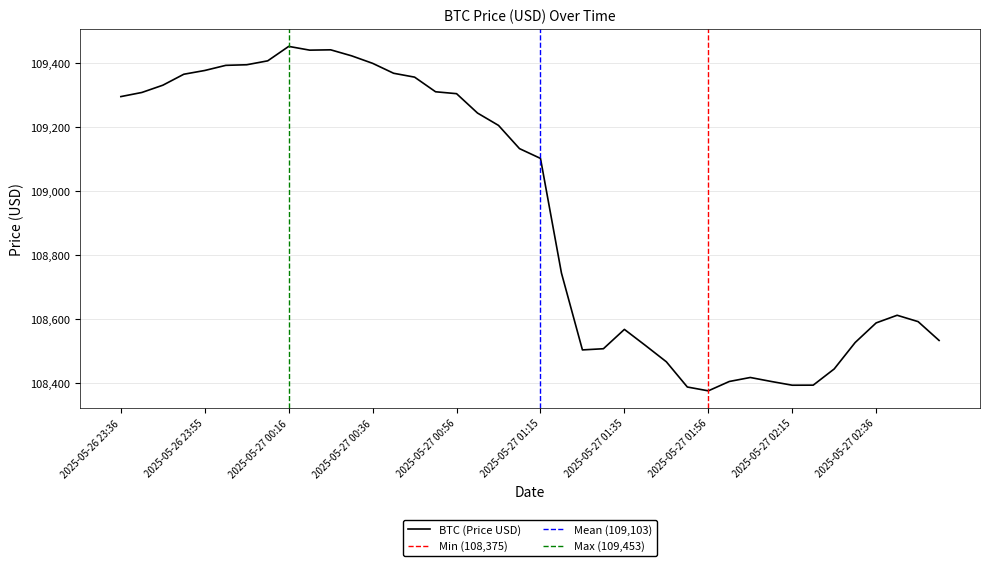

Which has a higher value, 2025-05-26 23:46 or 2025-05-27 02:45?

2025-05-26 23:46